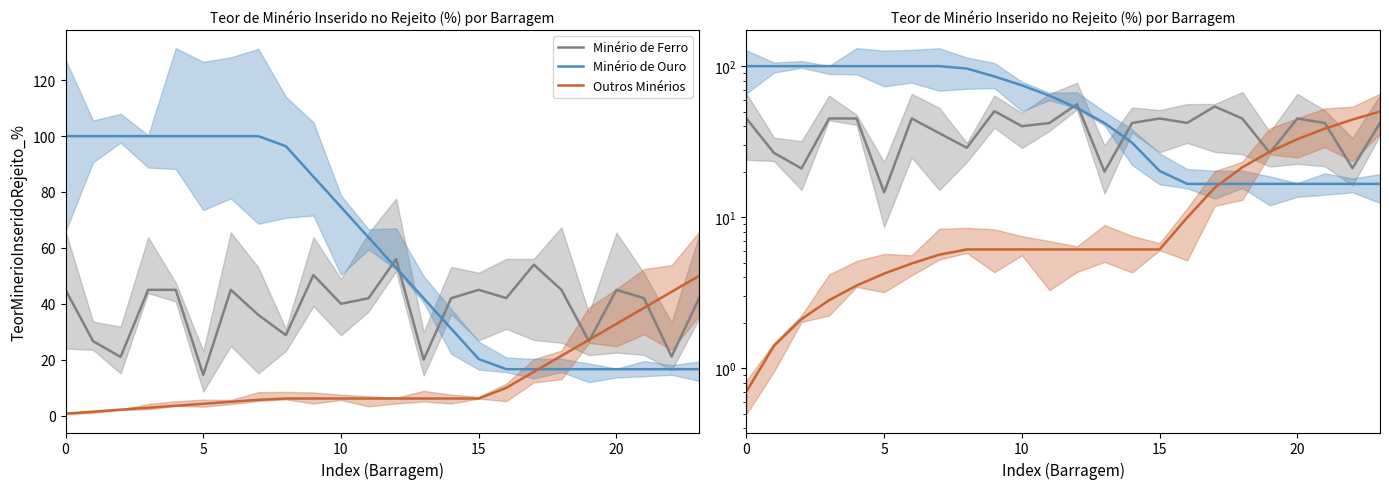

After their last crossing, which series has the higher values: Minério de Ferro or Outros Minérios?

Outros Minérios